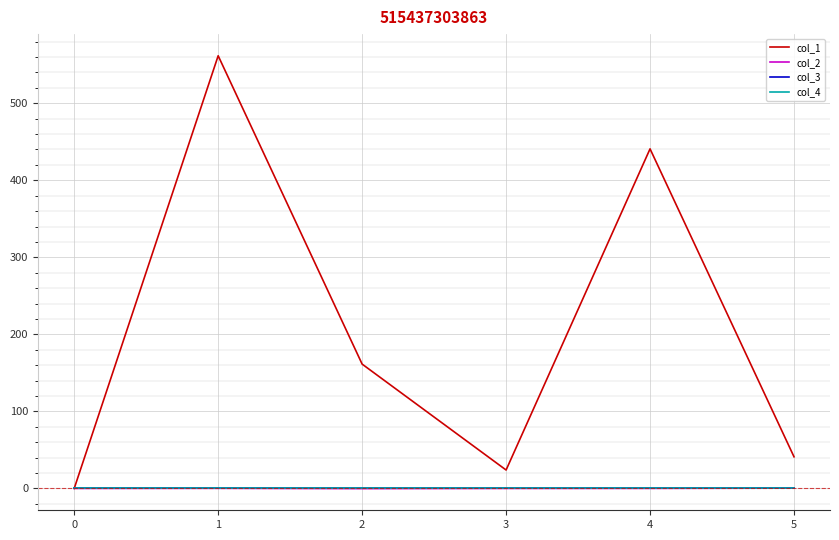

Which series has the widest spread of values?

col_1